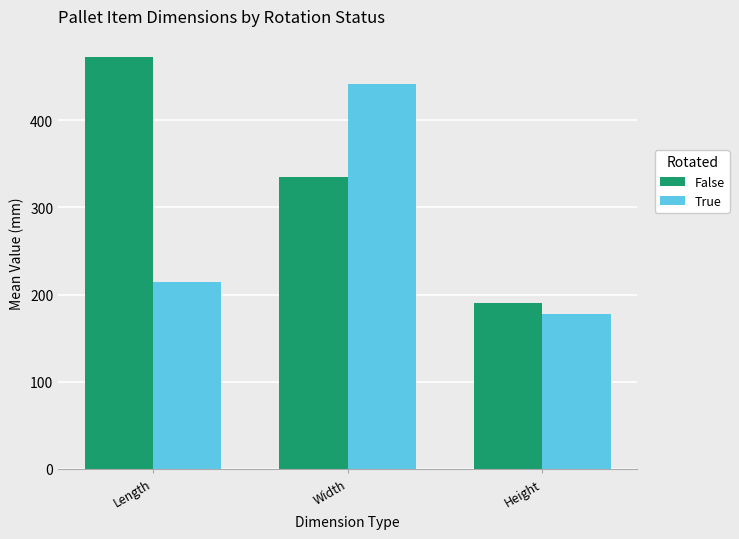

What is the difference between the highest and lowest values at Height?

12